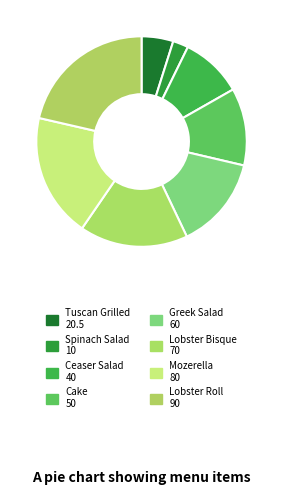

Approximately how many times larger is the value at Tuscan Grilled compared to Cake?

0.4